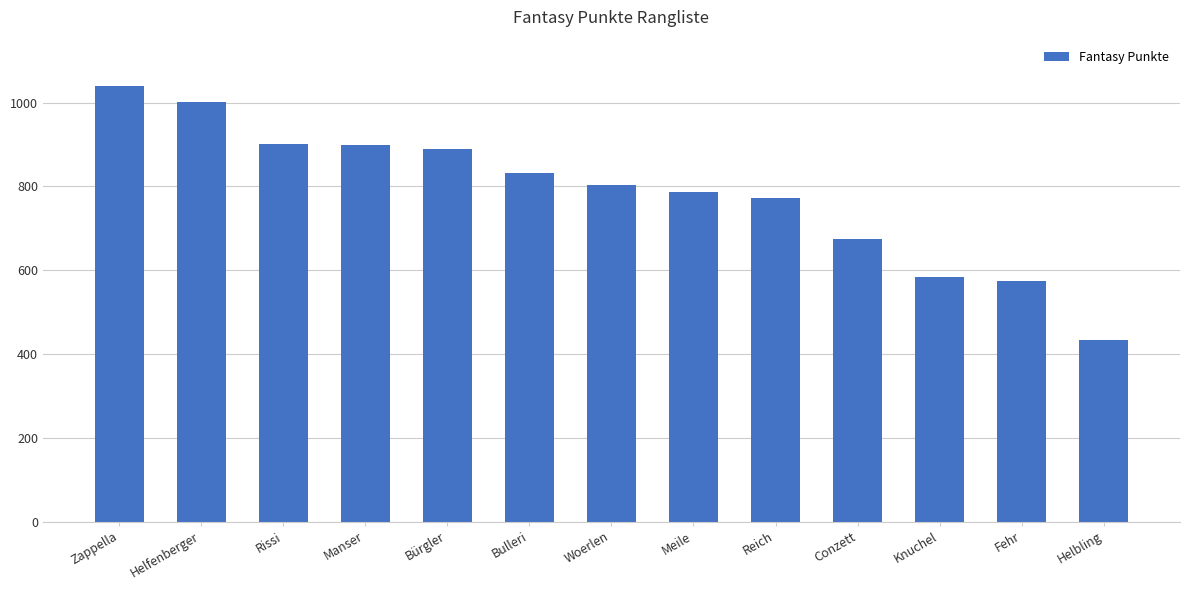

Is it true that the value at Zappella is 1040?

True